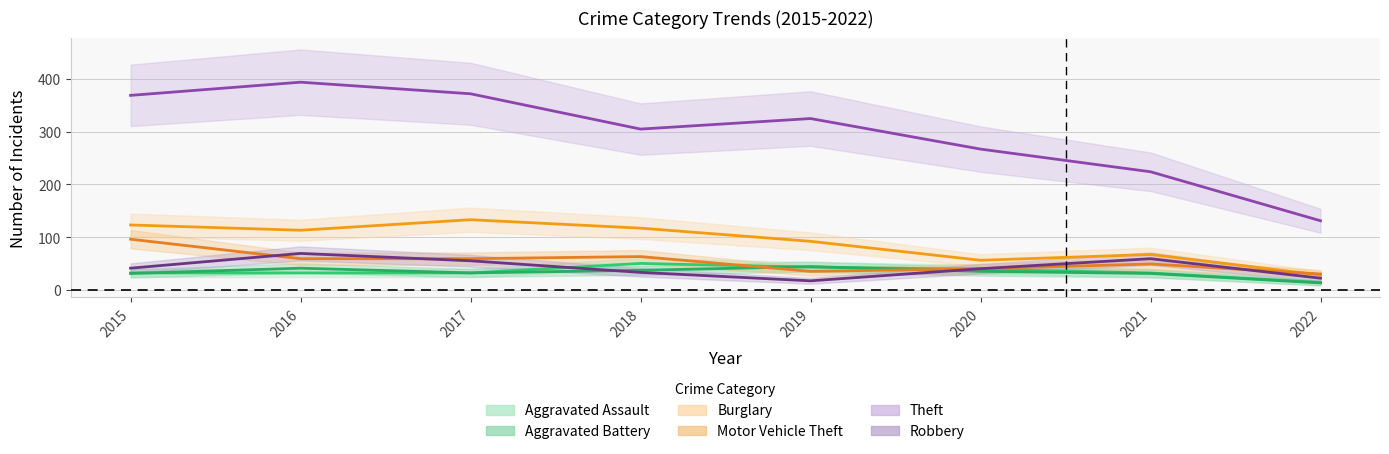

How many values in the Aggravated Battery series are below 35?

4